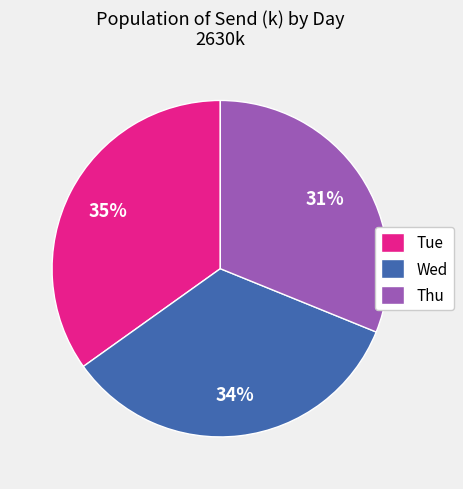

Rank the categories by value from lowest to highest.

Thu, Wed, Tue